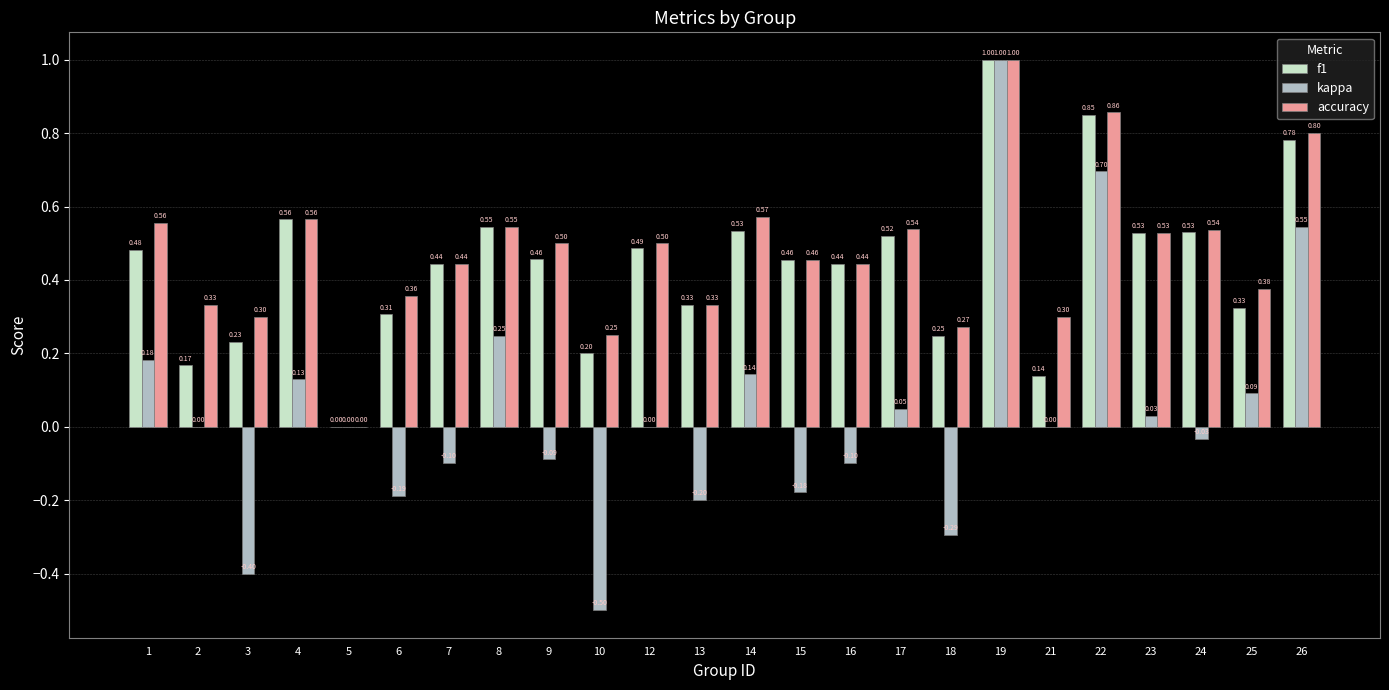

How many categories are shown in the chart?

24